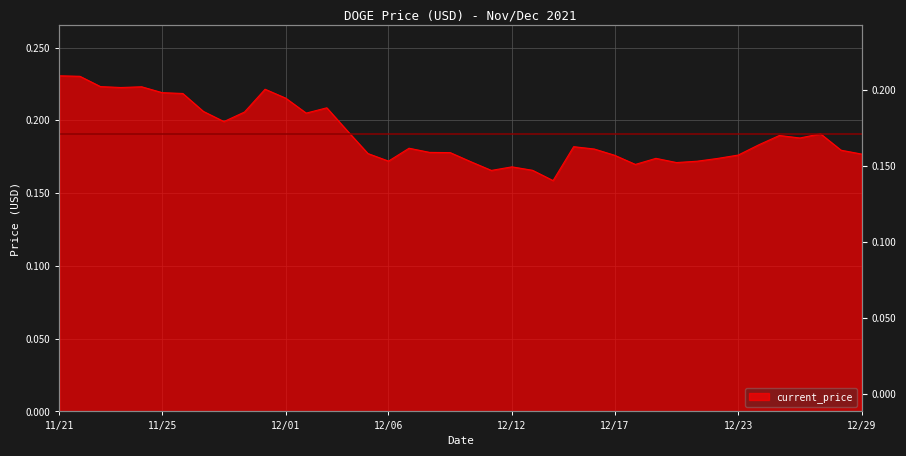

True or false: the data shows 0.1 at 12/11.

False